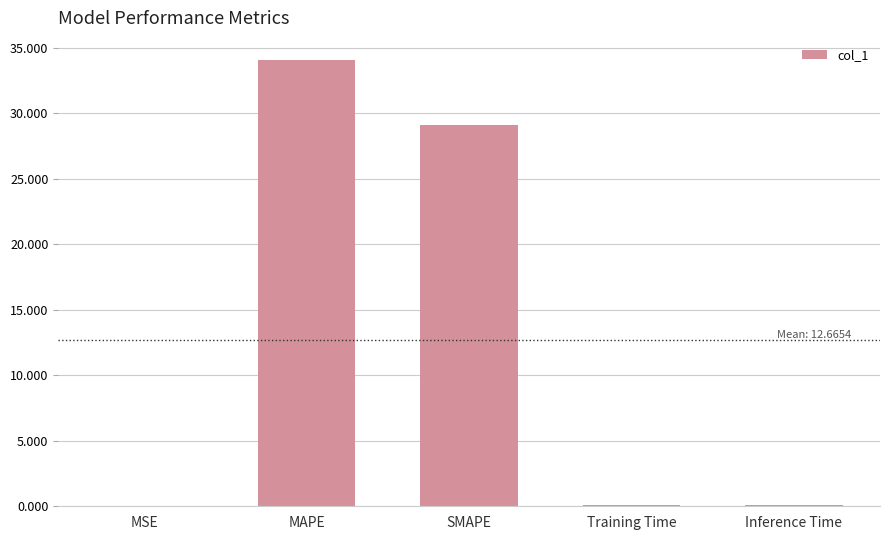

At which label is the value closest to 17?

SMAPE